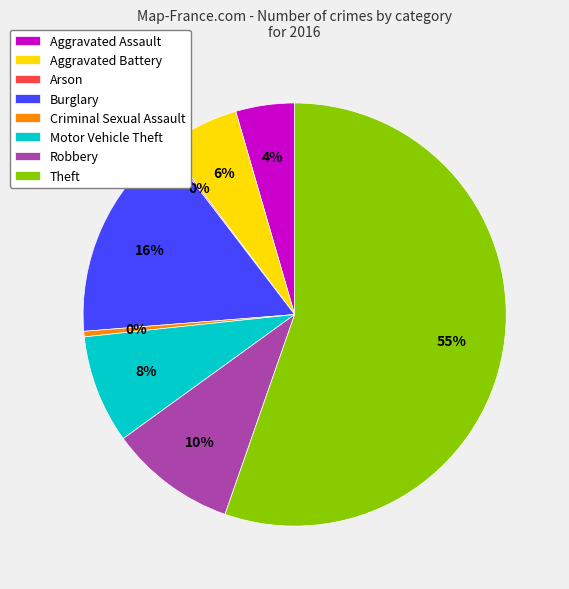

Which has a higher value, Theft or Motor Vehicle Theft?

Theft